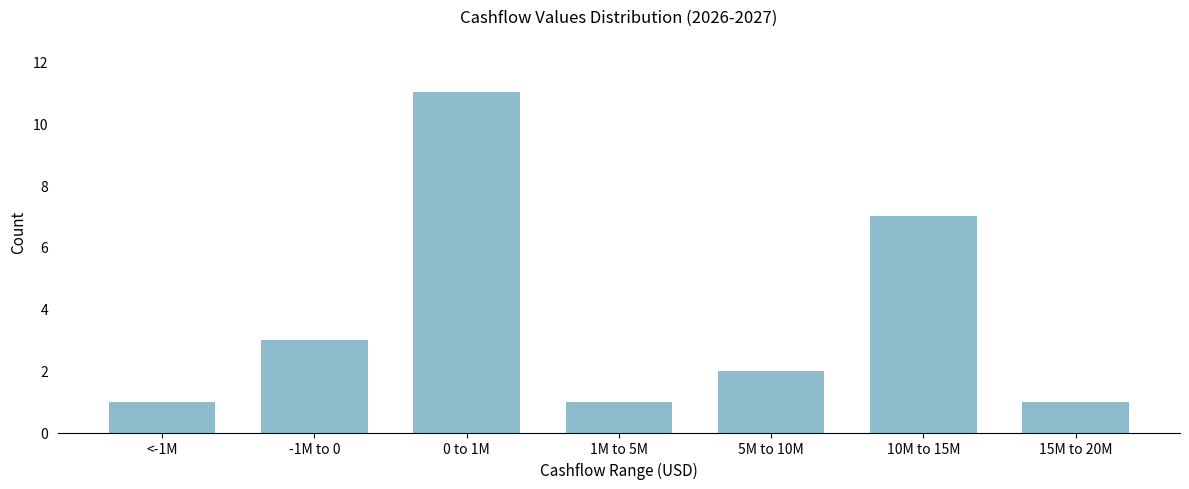

Reading left to right, transcribe all the data shown in this chart.

<-1M=1	-1M to 0=3	0 to 1M=11	1M to 5M=1	5M to 10M=2	10M to 15M=7	15M to 20M=1